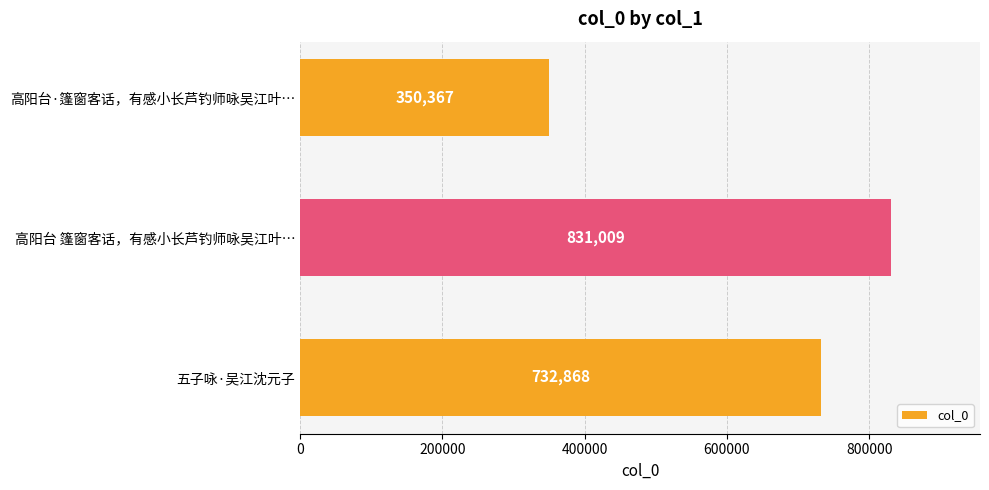

Are the bars horizontal?

Yes